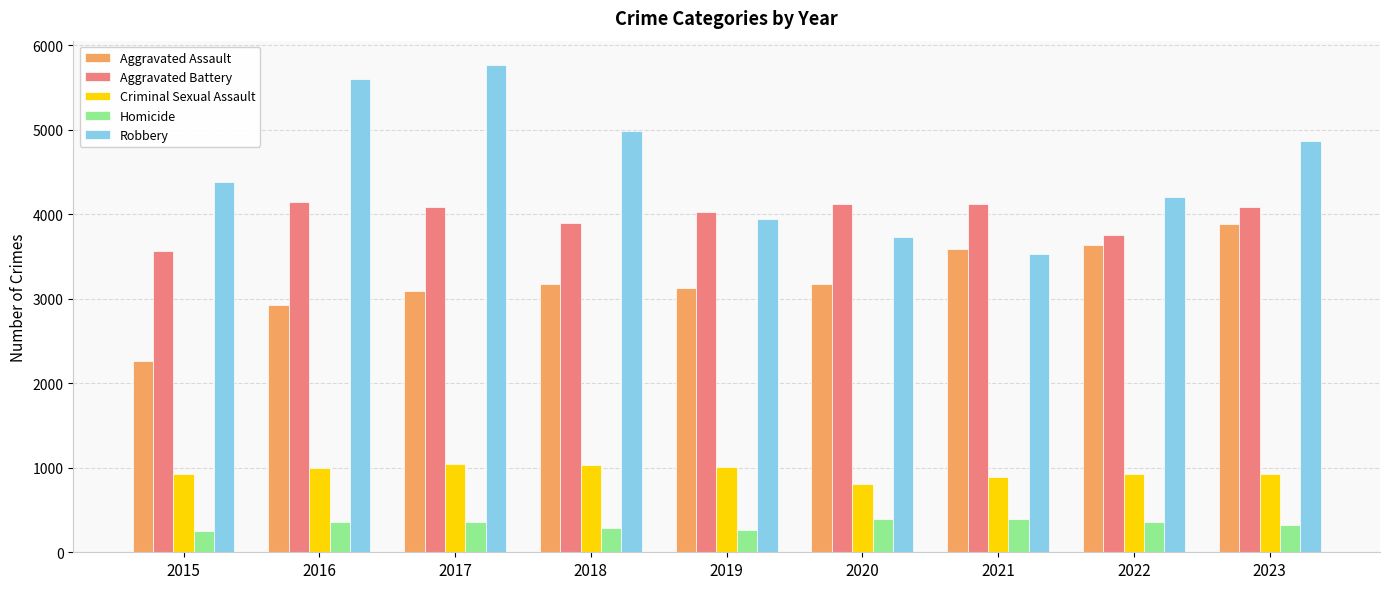

What is the value of the Aggravated Assault bar at the 3rd from the left?

3088